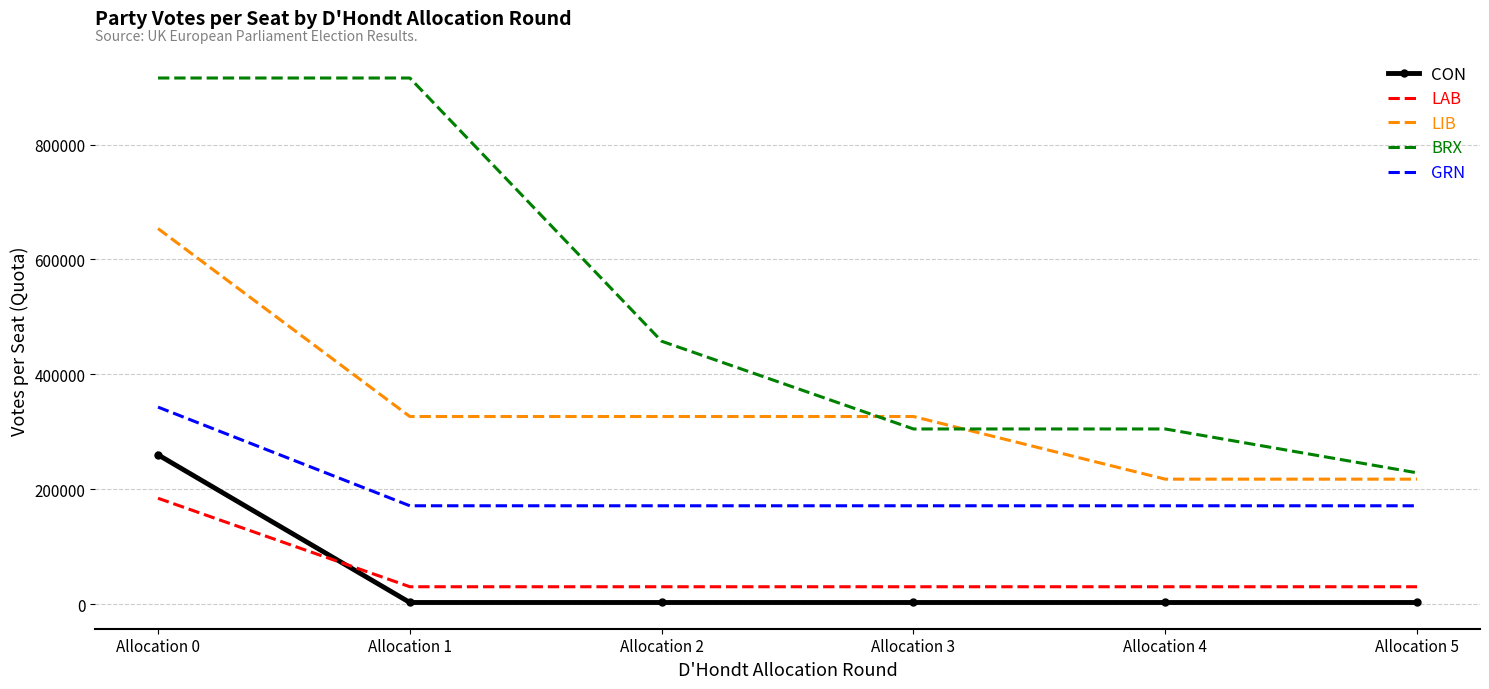

List the series in order of their peak value, highest first.

BRX, LIB, GRN, CON, LAB